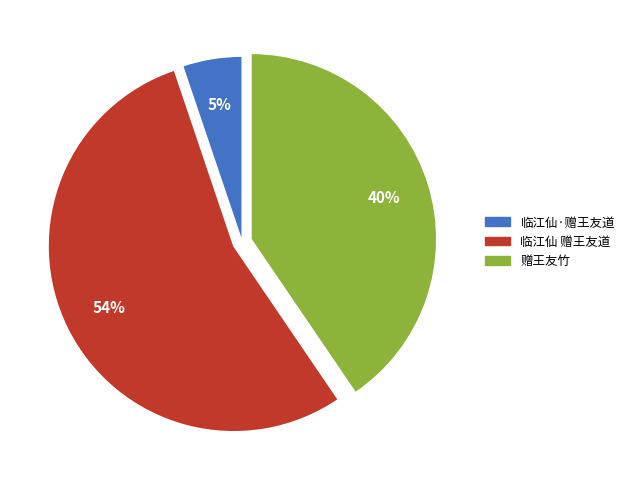

To the nearest percent, what portion does 赠王友竹 represent?

40%